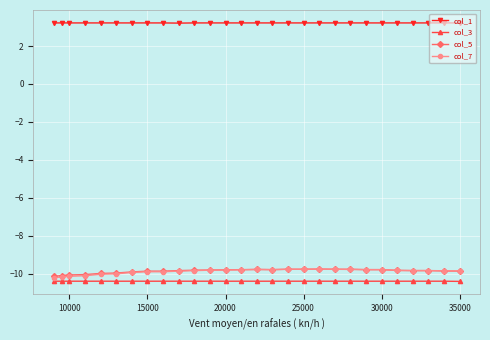

What are all the series names shown in the legend?

col_1, col_3, col_5, col_7